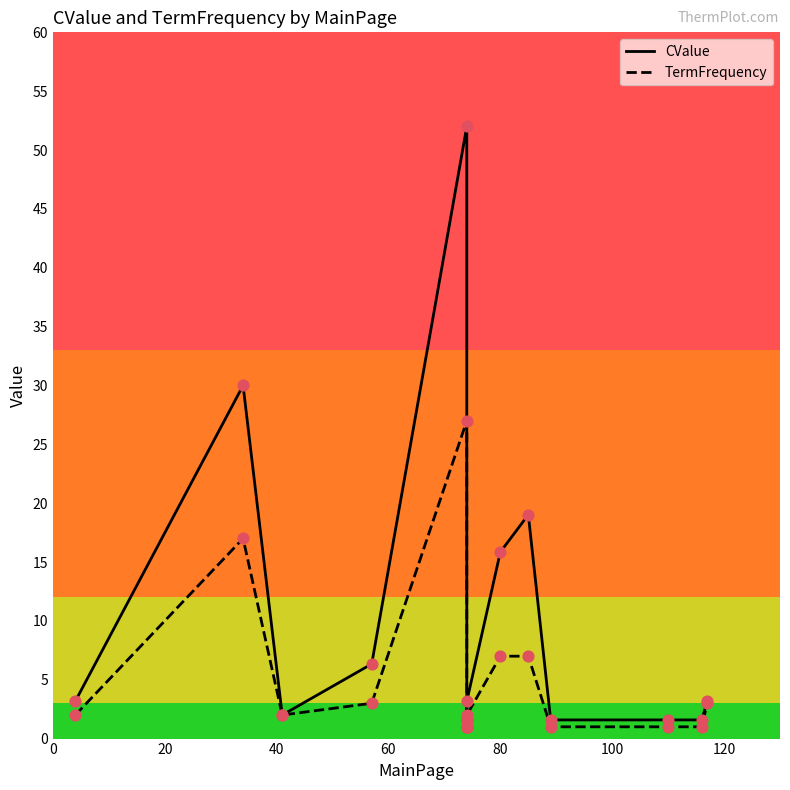

What are all the series names shown in the legend?

CValue, TermFrequency